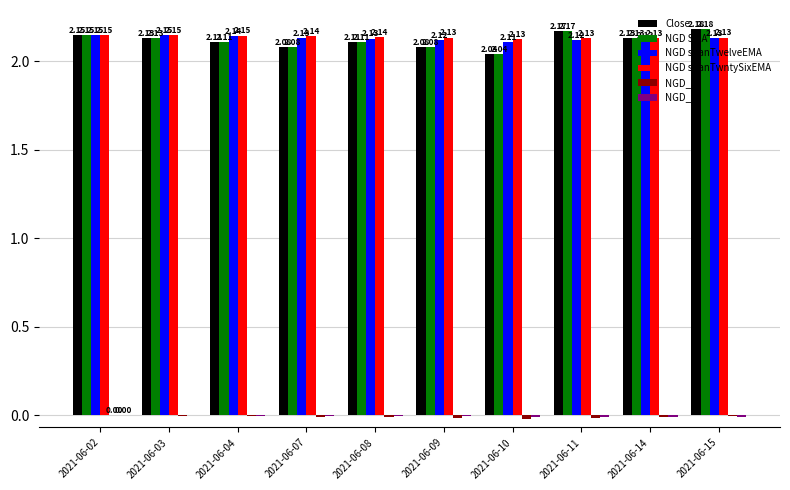

How many groups of bars are there?

10